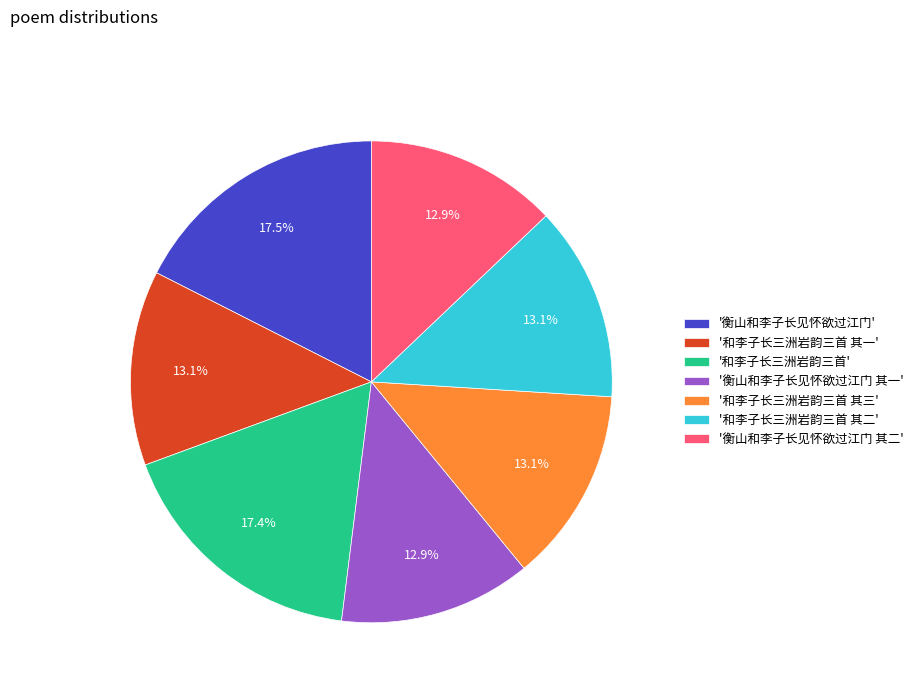

What is the ratio of the value at '和李子长三洲岩韵三首 其三' to the value at '衡山和李子长见怀欲过江门 其二'?

1.0